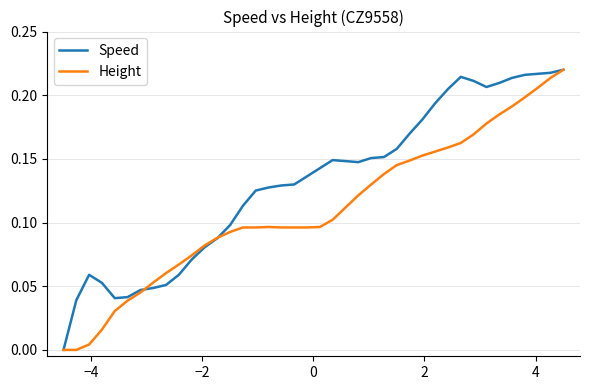

Which series has the largest total across all categories?

Speed